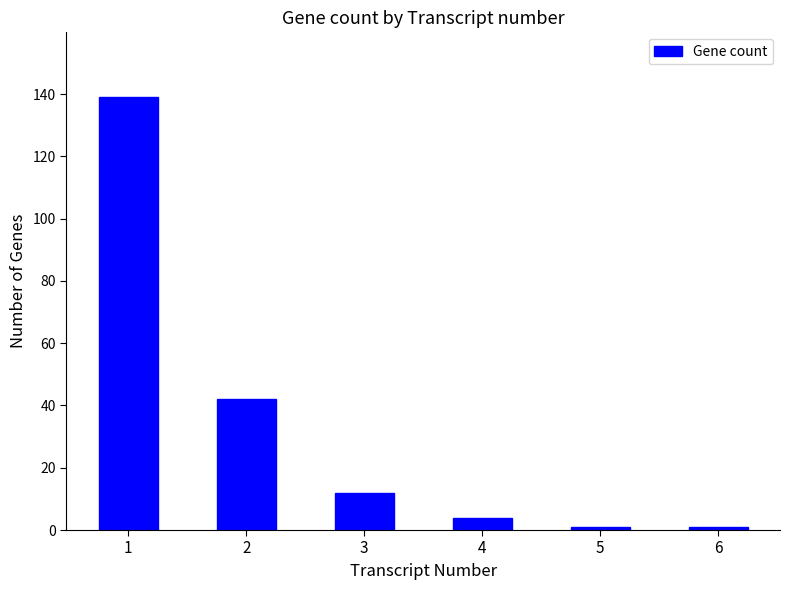

What is the sum of the values at 6 and 2?

43